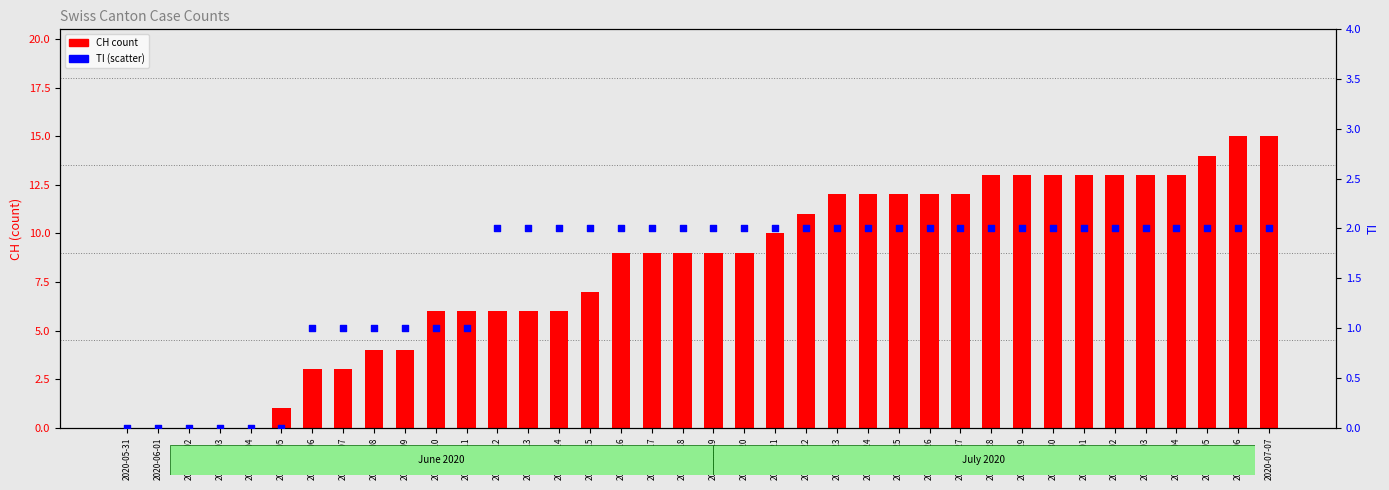

At how many categories does at least one series exceed 1?

32